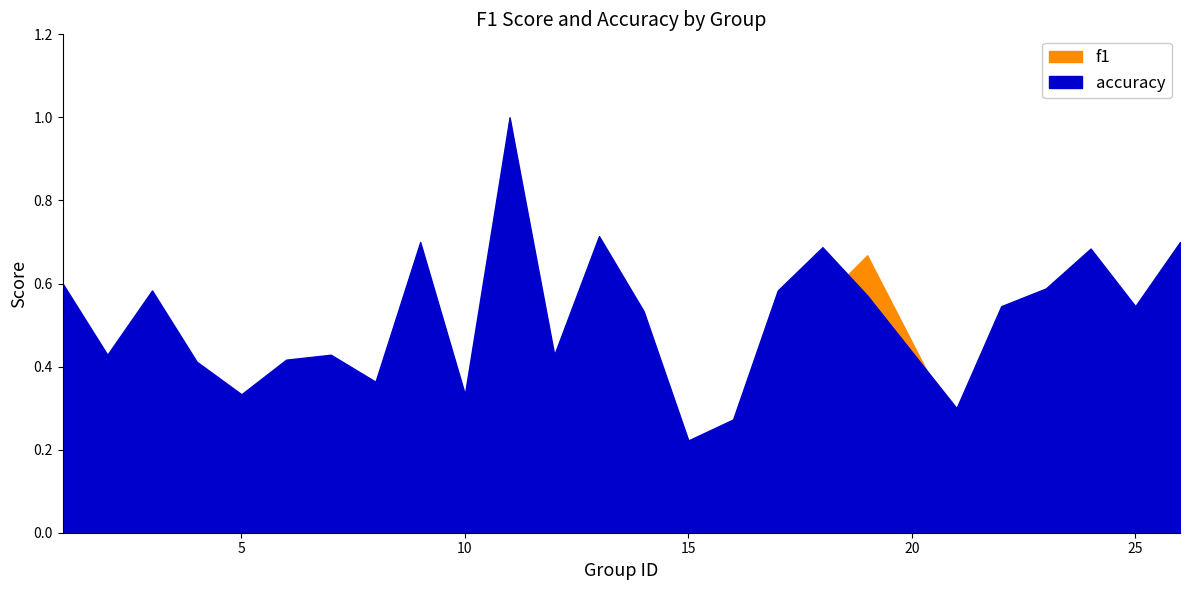

After their last crossing, which series has the higher values: accuracy or f1?

accuracy